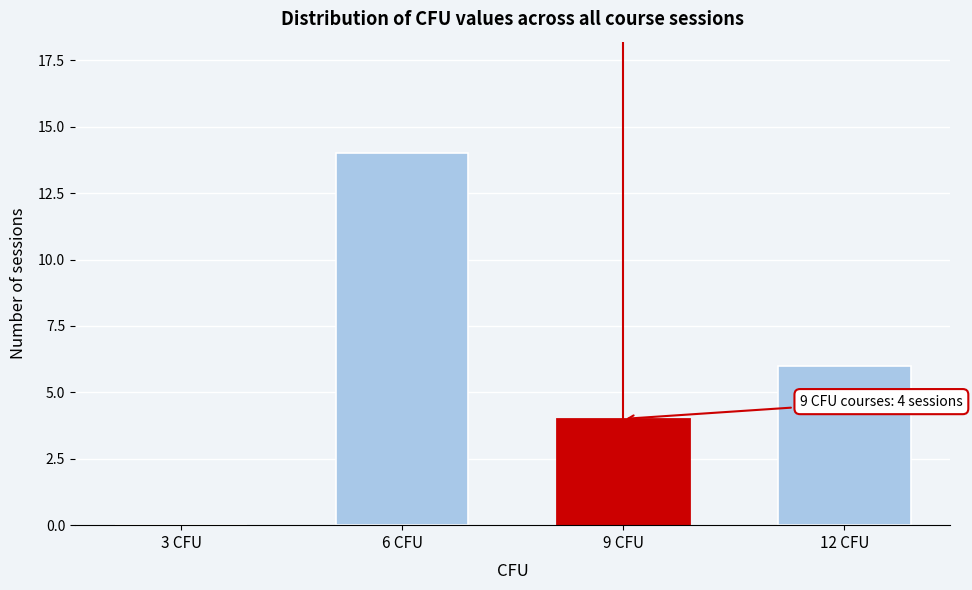

Reading right to left, list all the values displayed in this chart.

12 CFU=6	9 CFU=4	6 CFU=14	3 CFU=0